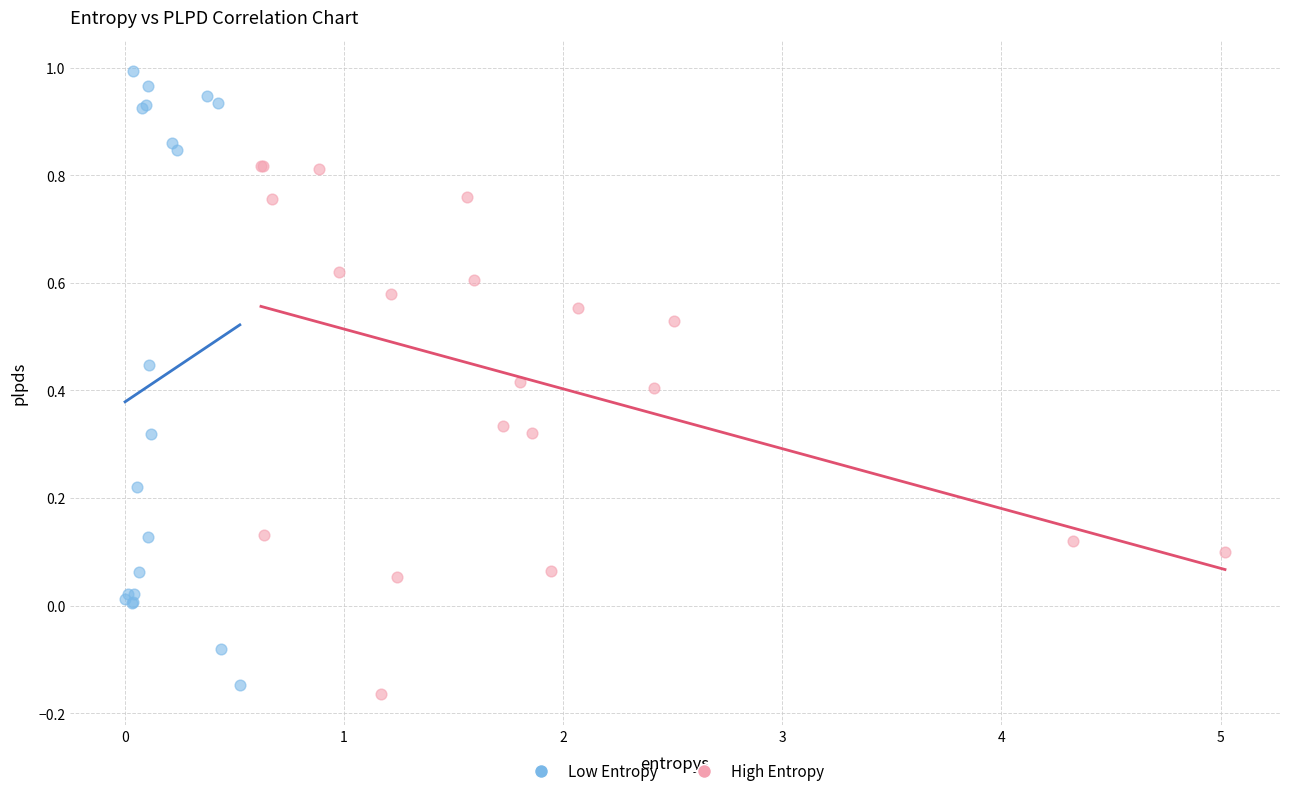

What are all the series names shown in the legend?

Low Entropy, High Entropy